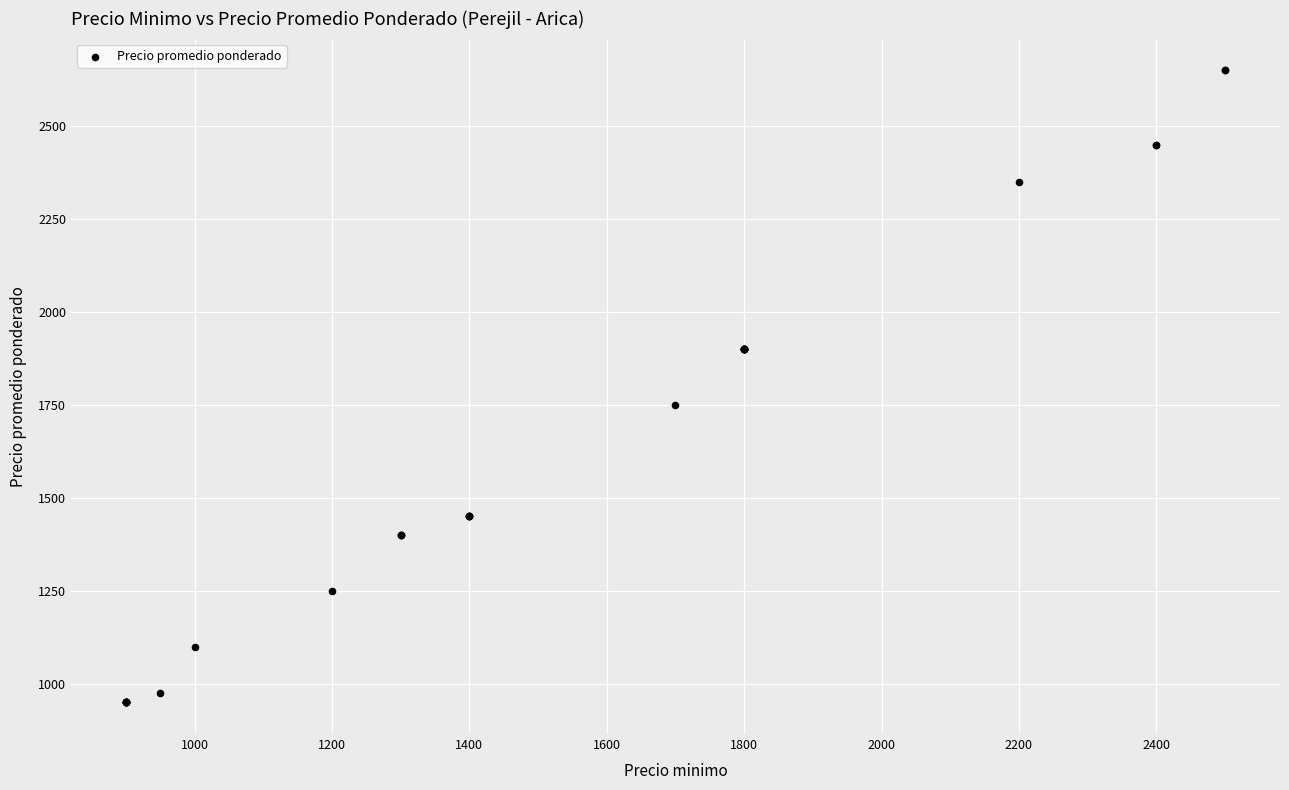

What Y value in the scatter plot is closest to 1800?

1750